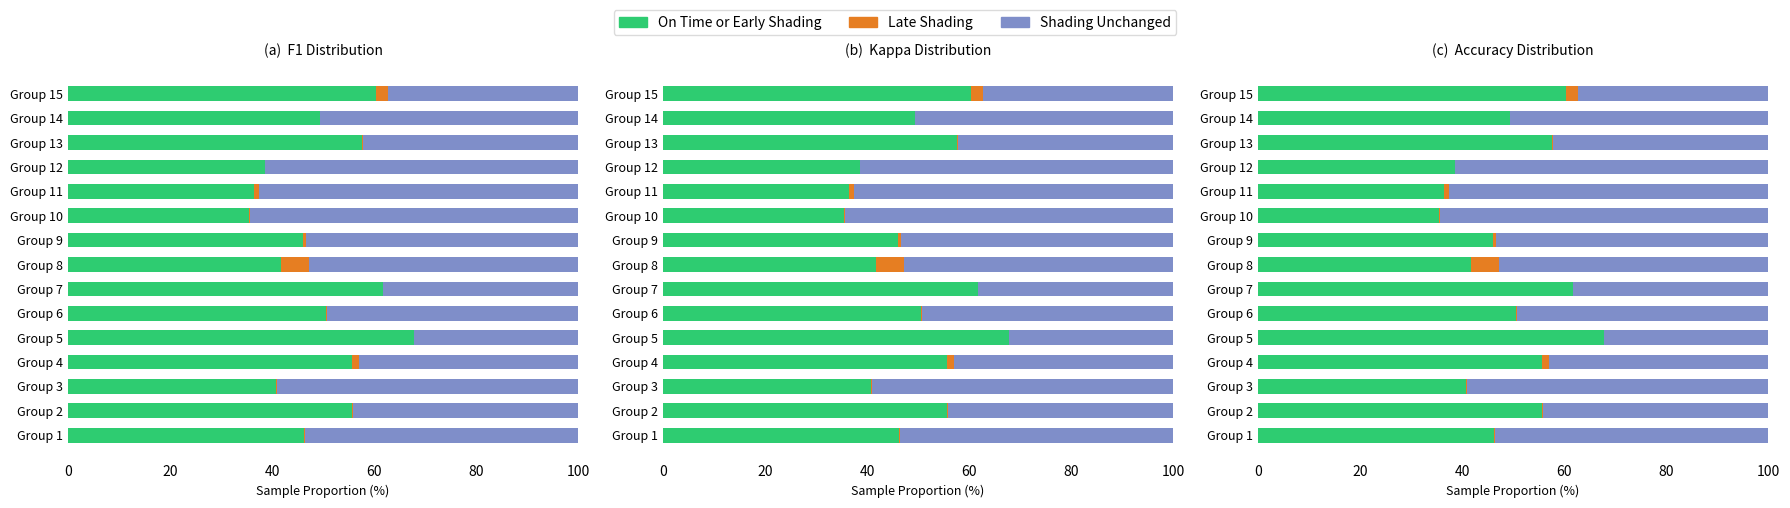

Rank the series at Group 2 from lowest to highest value.

Late Shading, Shading Unchanged, On Time or Early Shading